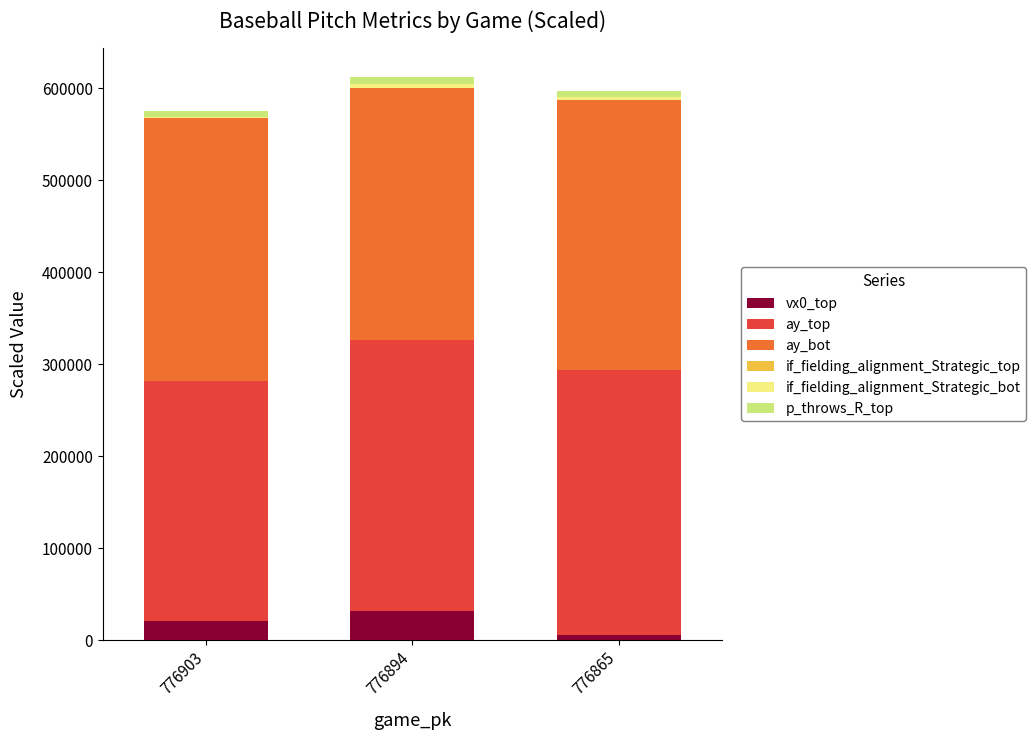

What is the maximum value for vx0_top?

32189.0